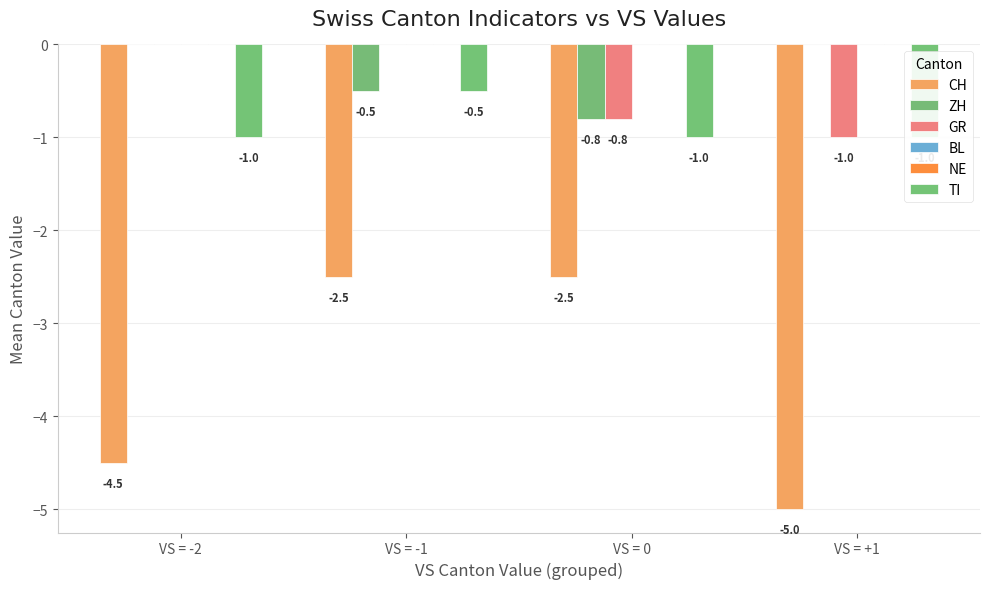

What is the highest value of the CH series?

-2.5